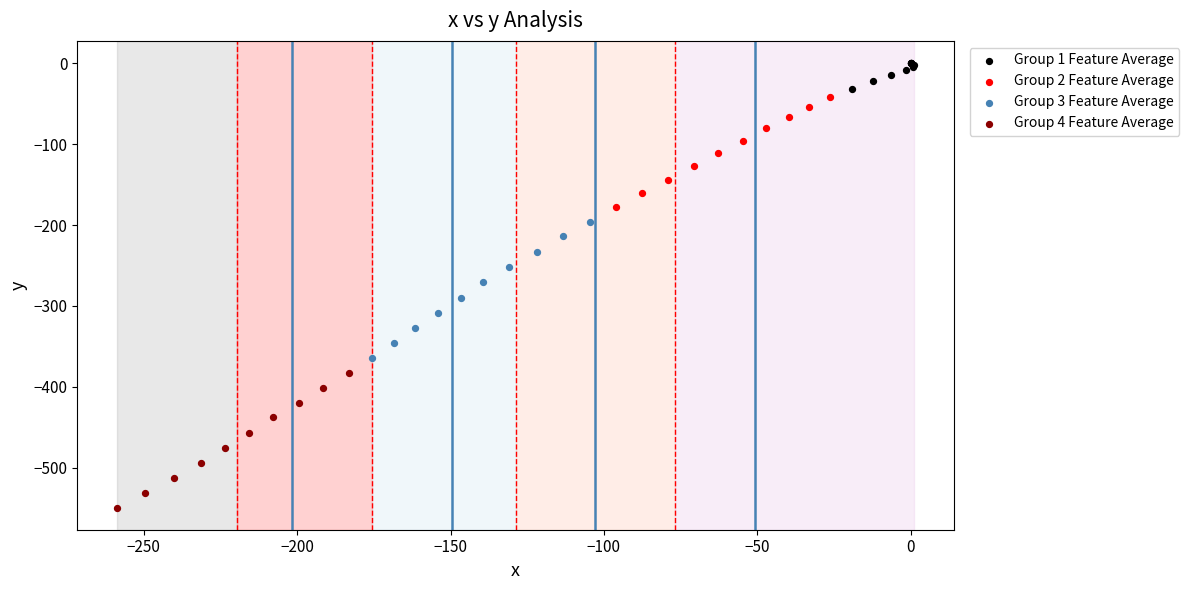

Which series contains the lowest Y value?

Group 4 Feature Average